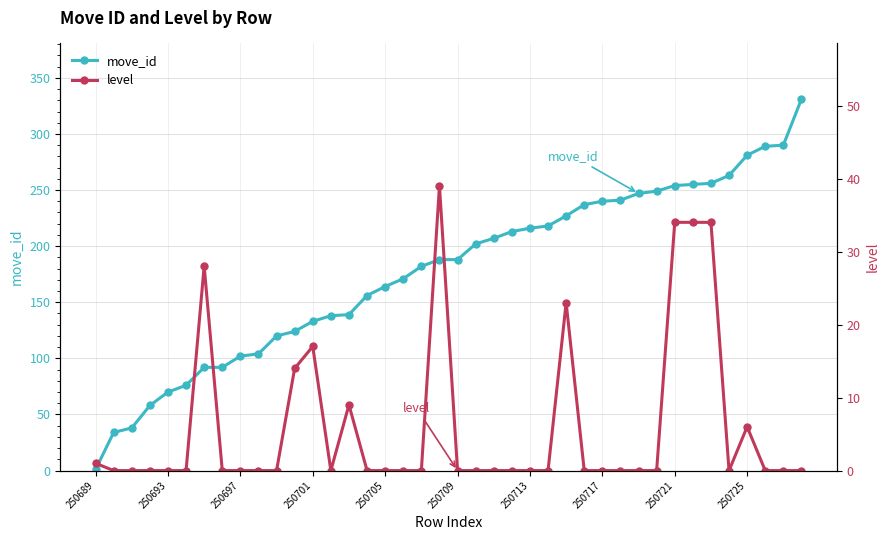

How many data points in level are above 0?

11